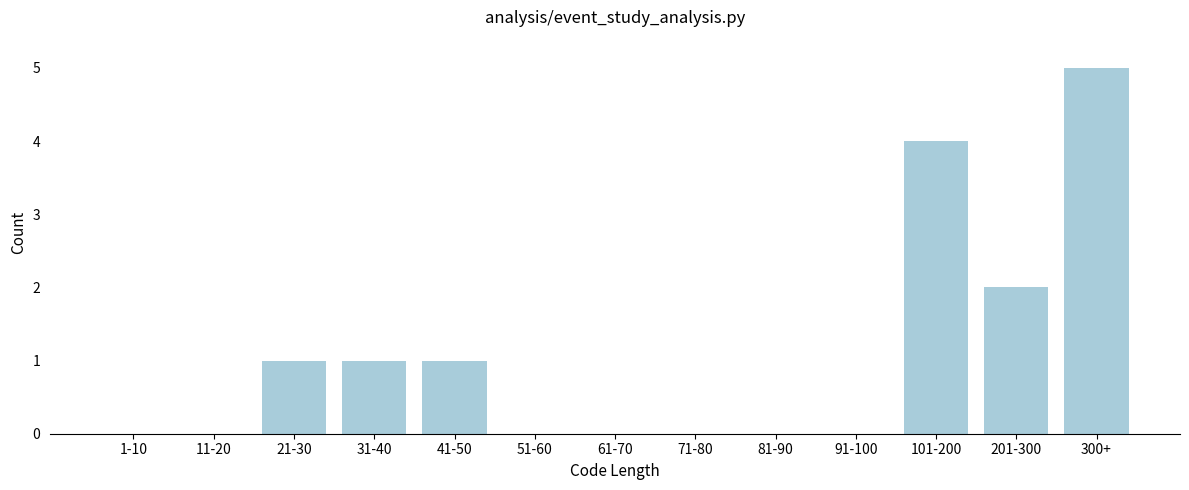

Reading left to right, extract all data points from this chart.

1-10=0	11-20=0	21-30=1	31-40=1	41-50=1	51-60=0	61-70=0	71-80=0	81-90=0	91-100=0	101-200=4	201-300=2	300+=5